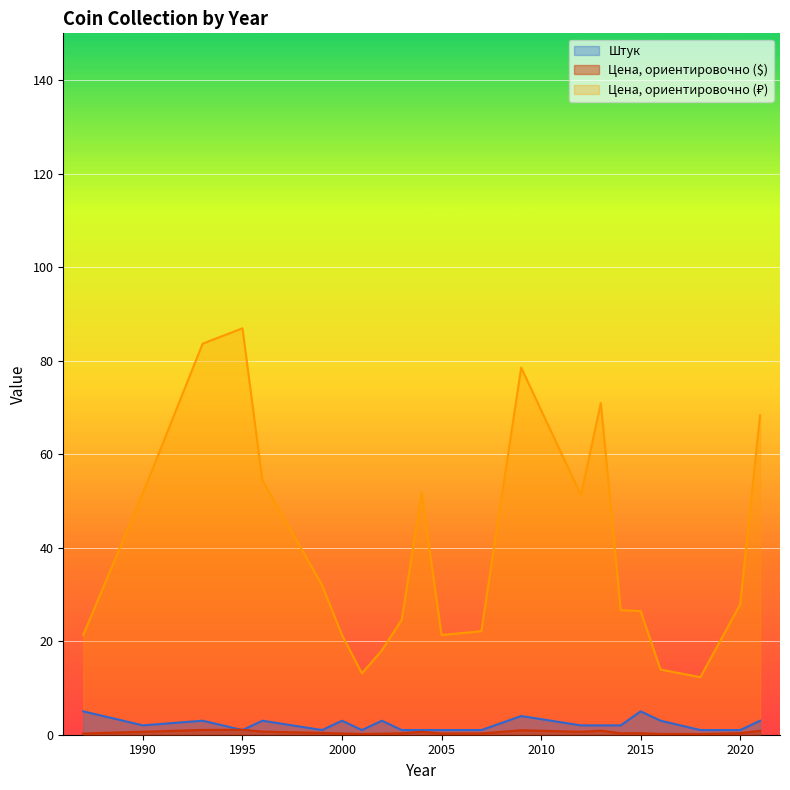

What is the value of the Цена, ориентировочно point at the 3rd from the left?

0.9